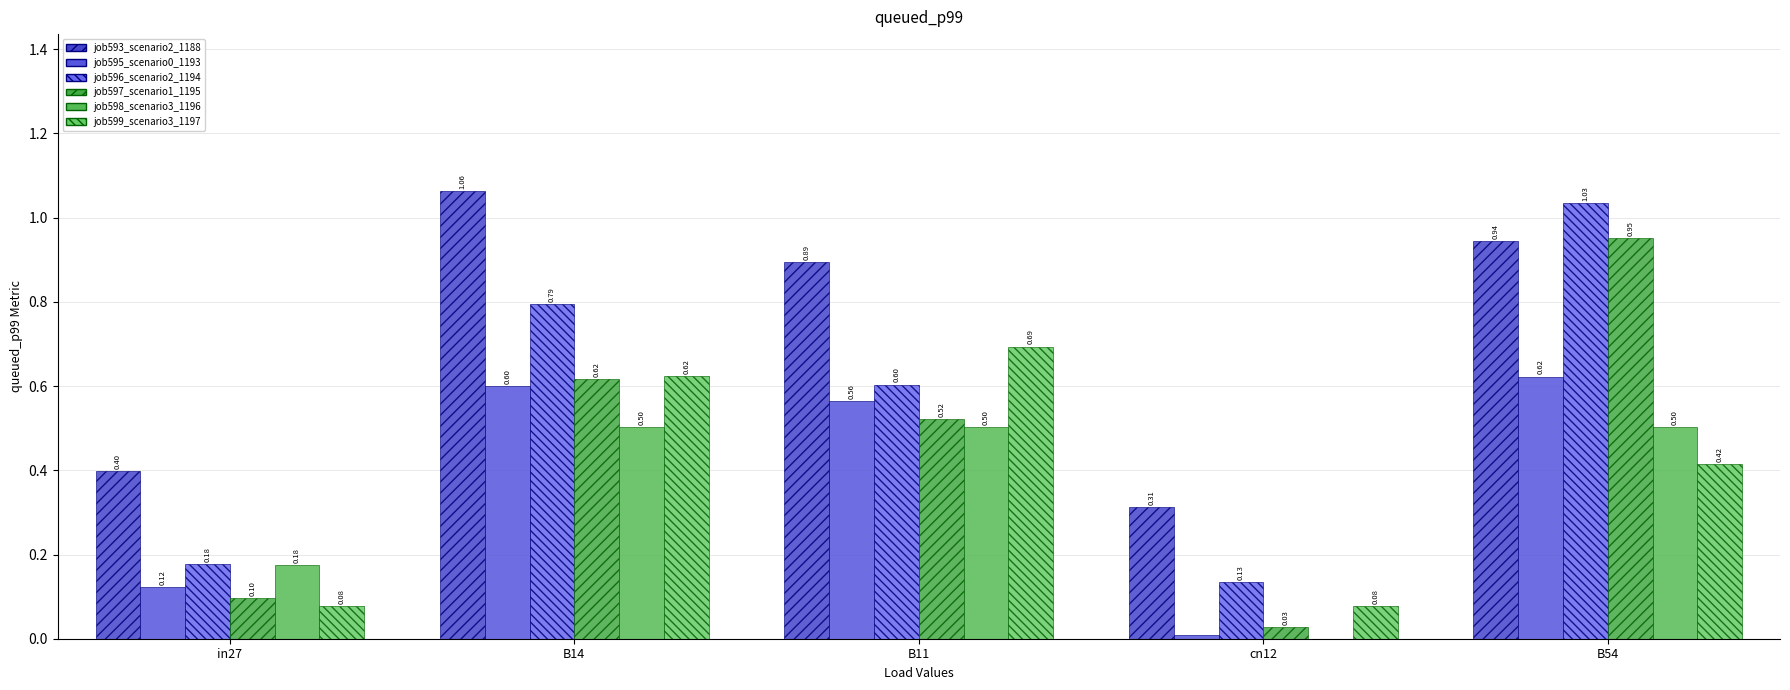

What is the approximate value of job597_scenario1_1195 at in27?

0.1